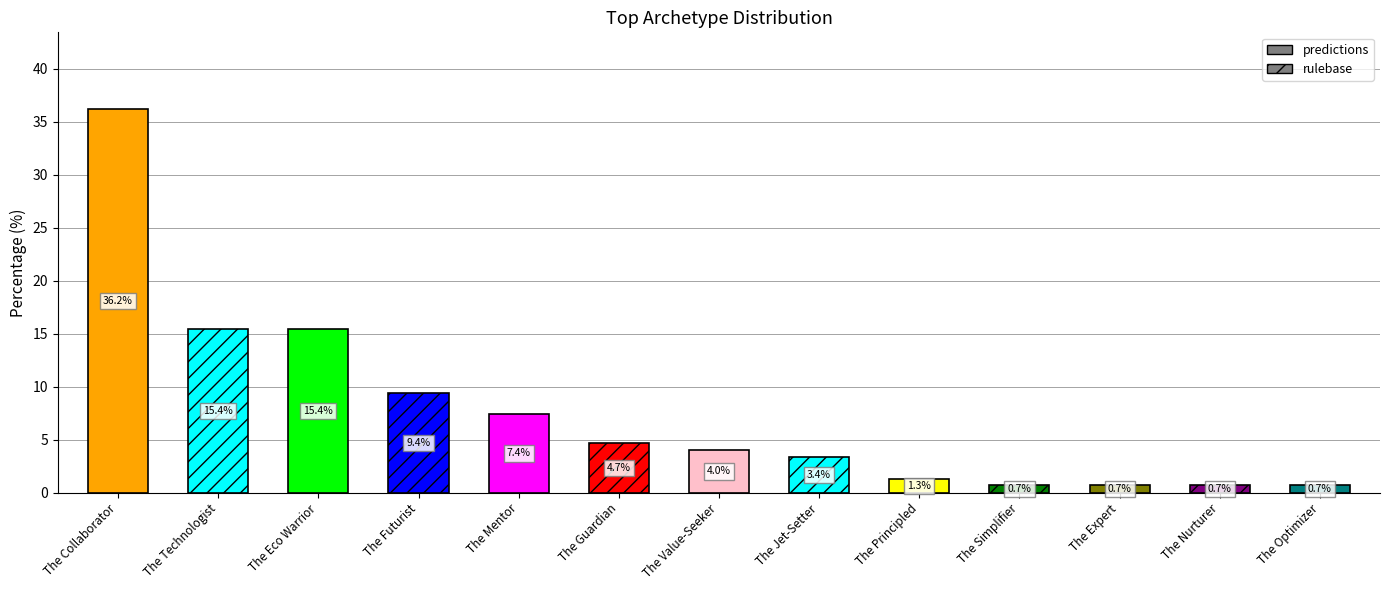

Reading left to right, list all the values displayed in this chart.

36.2	15.4	15.4	9.4	7.4	4.7	4.0	3.4	1.3	0.7	0.7	0.7	0.7